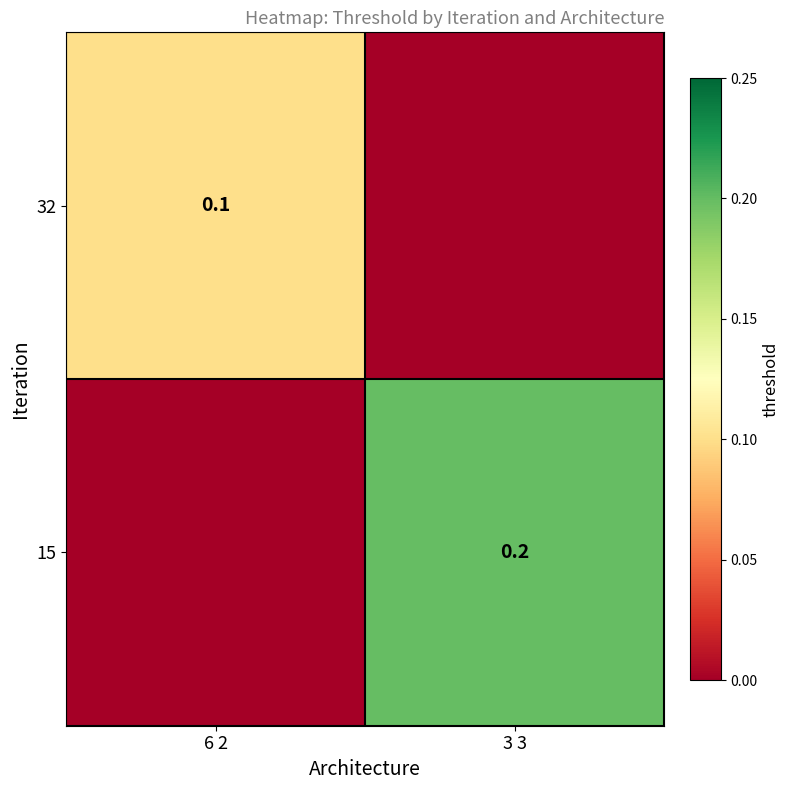

The value of 15 at 3 3 is 0.2. True or false?

True